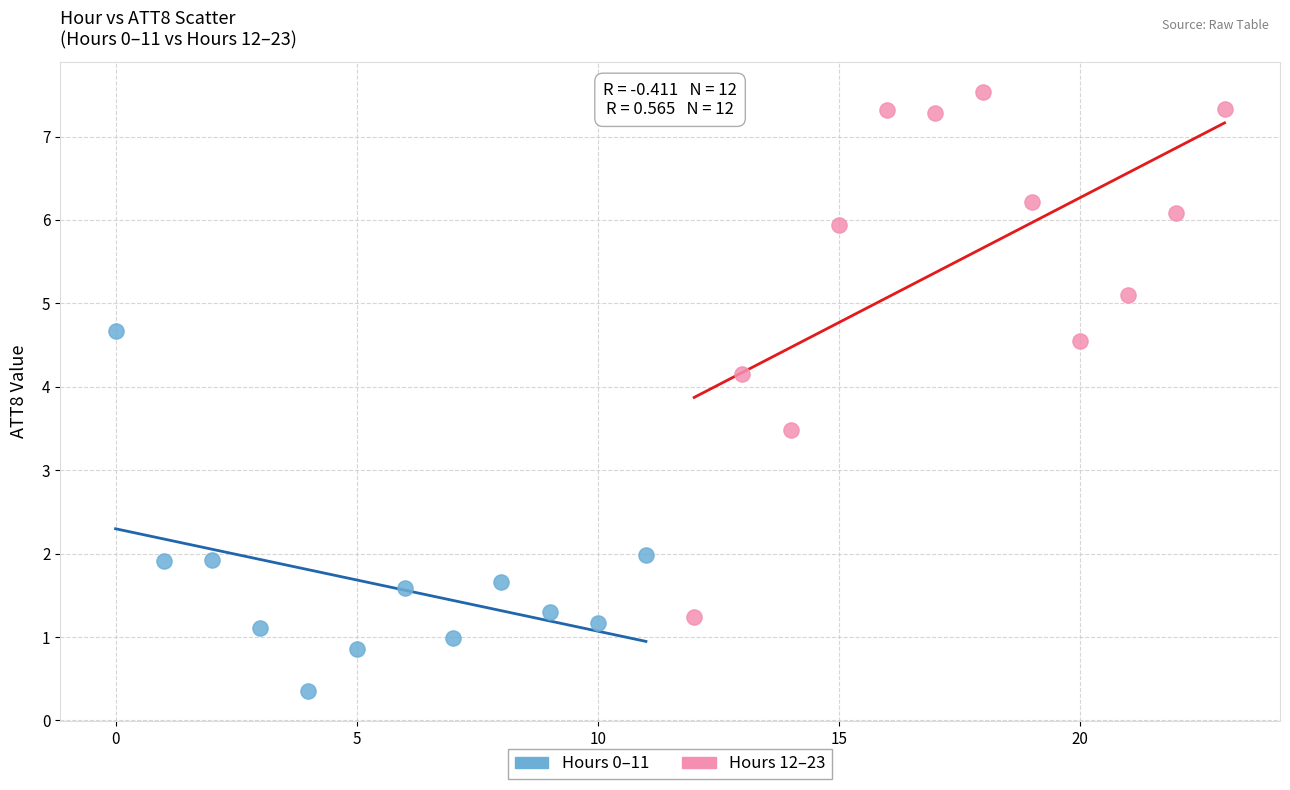

Which series contains the lowest Y value?

Hours 0–11